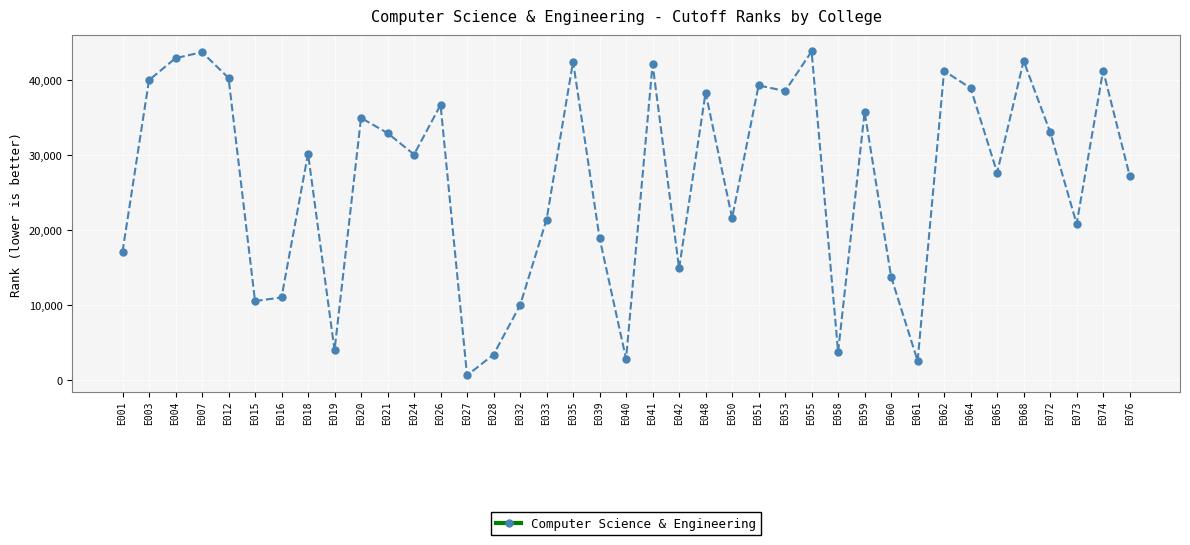

The value at E020 is 53113. True or false?

False